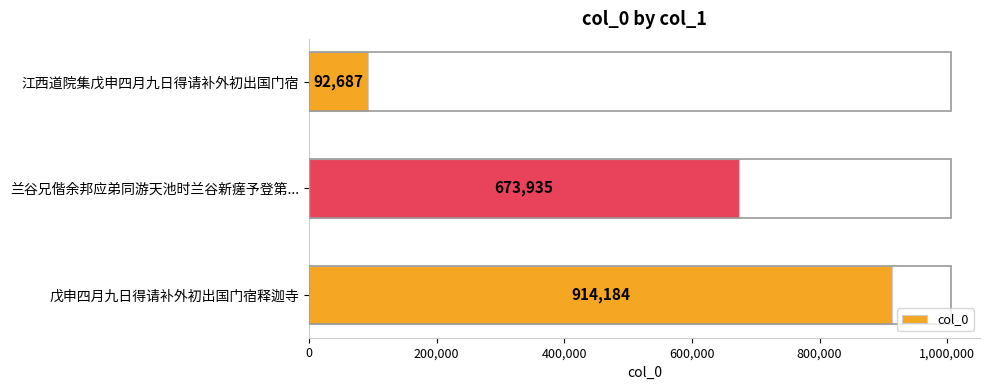

The value at 兰谷兄偕余邦应弟同游天池时兰谷新瘥予登第... is 673935. True or false?

True